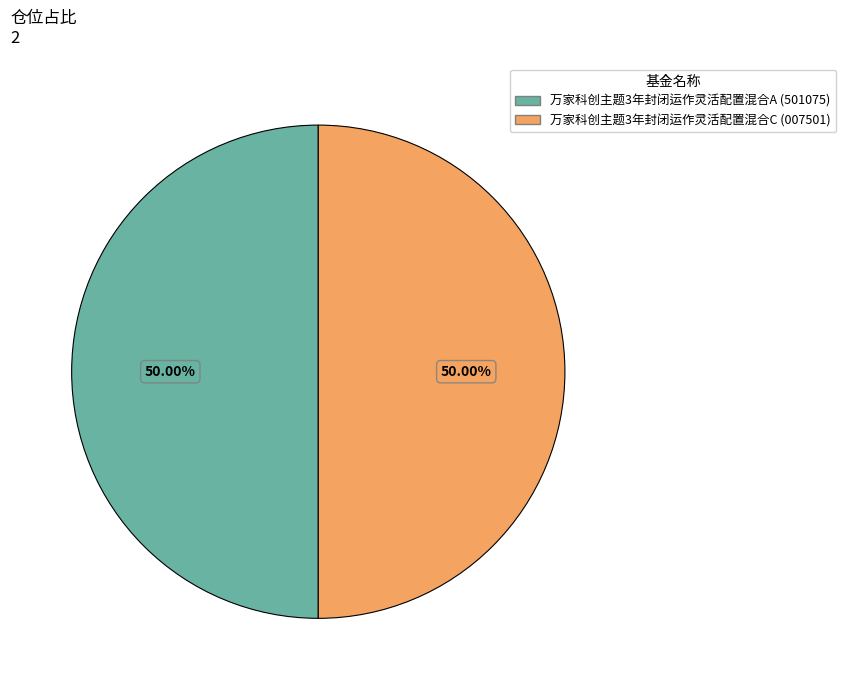

Combined, do 万家科创主题3年封闭运作灵活配置混合C and 万家科创主题3年封闭运作灵活配置混合A account for over 50%?

Yes